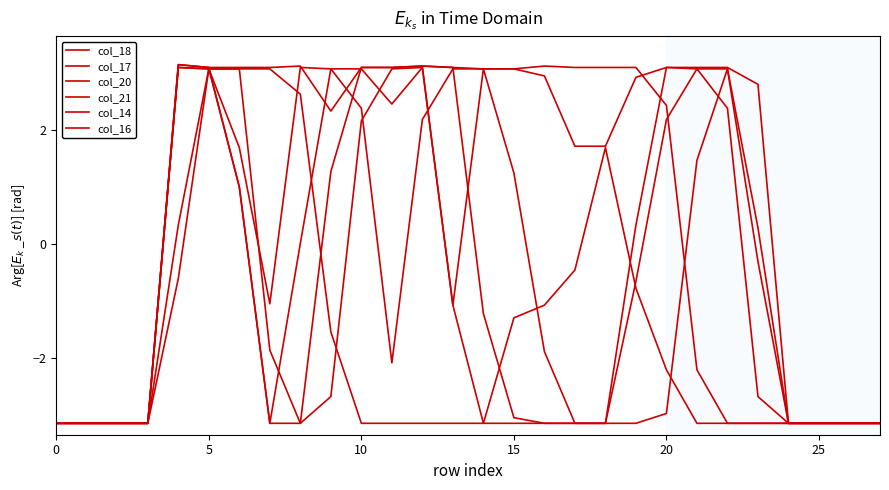

Where does the col_16 series first go above -1?

20